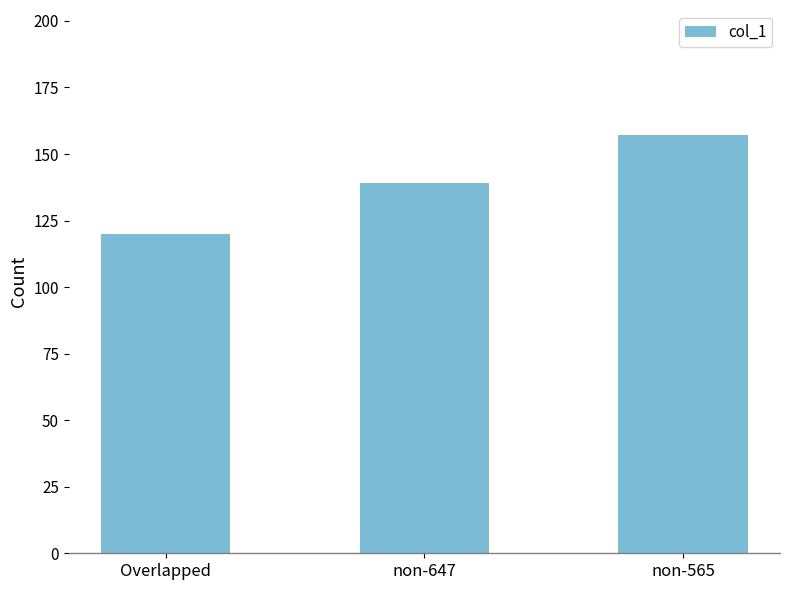

How many bars are there in total?

3